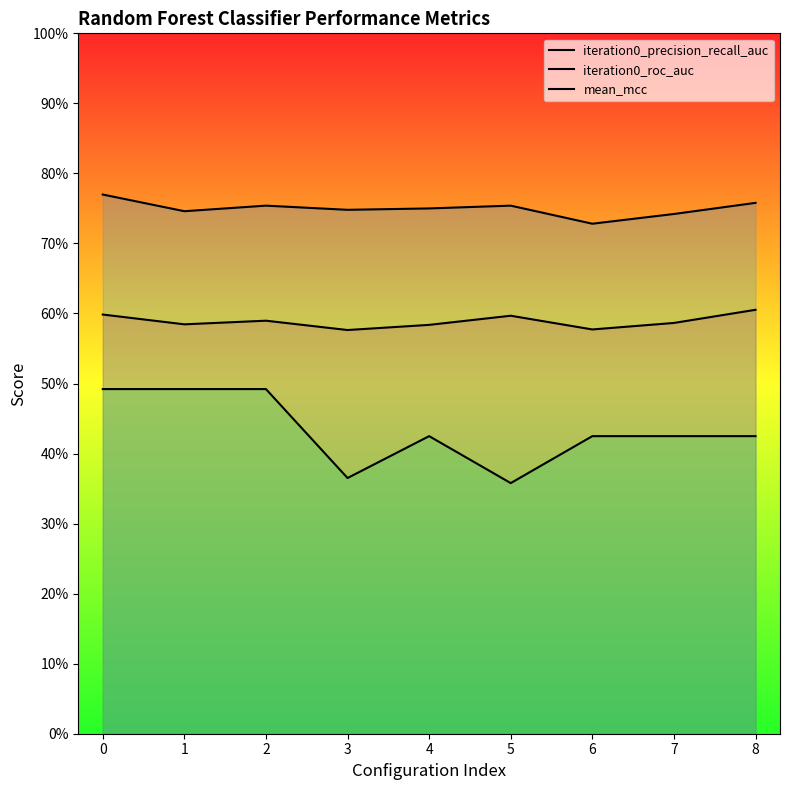

What is the difference between the mean_mcc values at 3 and 0?

0.1